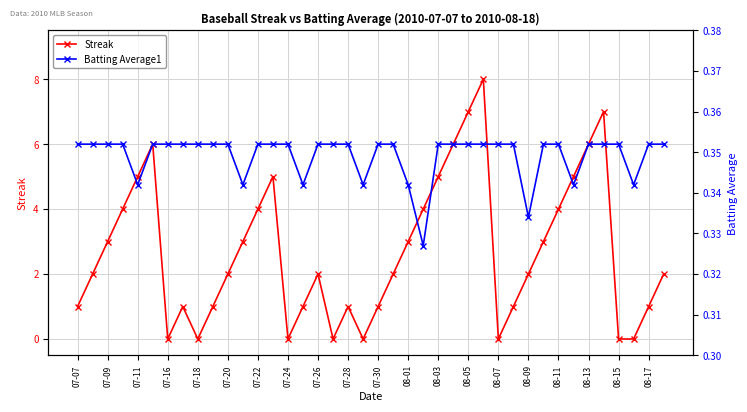

The value of Streak at 07-07 is 0. True or false?

False